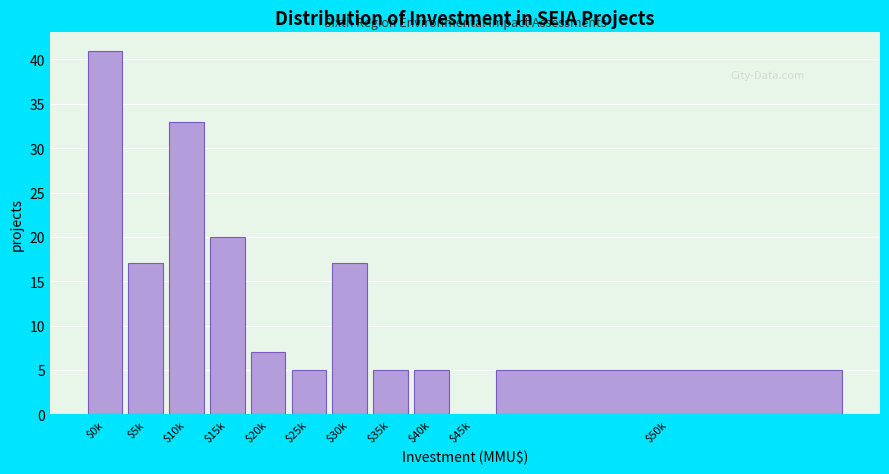

True or false: the data shows 33 at $10k.

True